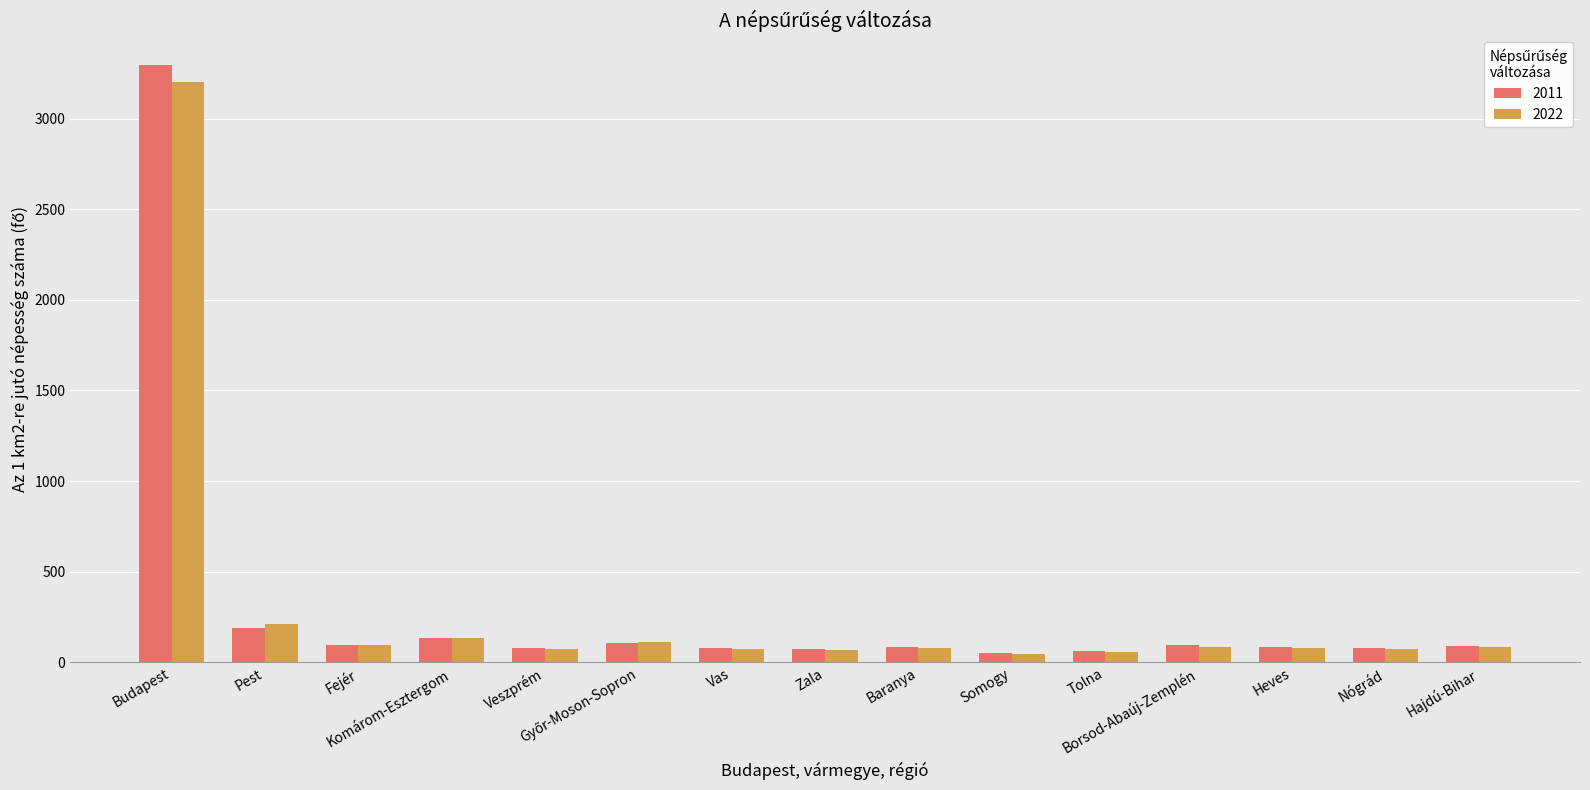

What are all the series names shown in the legend?

2011, 2022